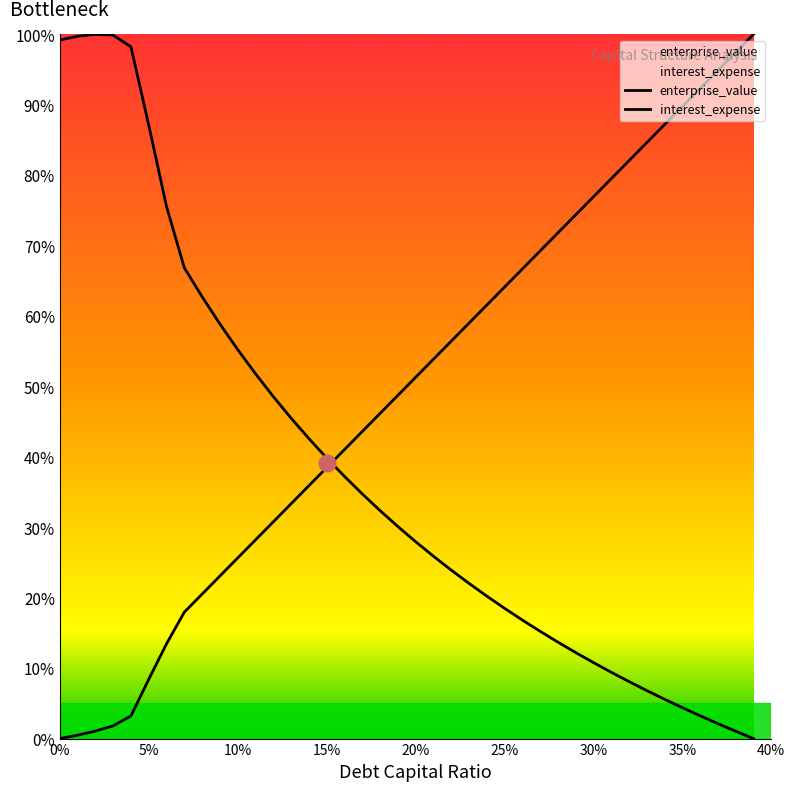

What position from the left is 0.06?

7